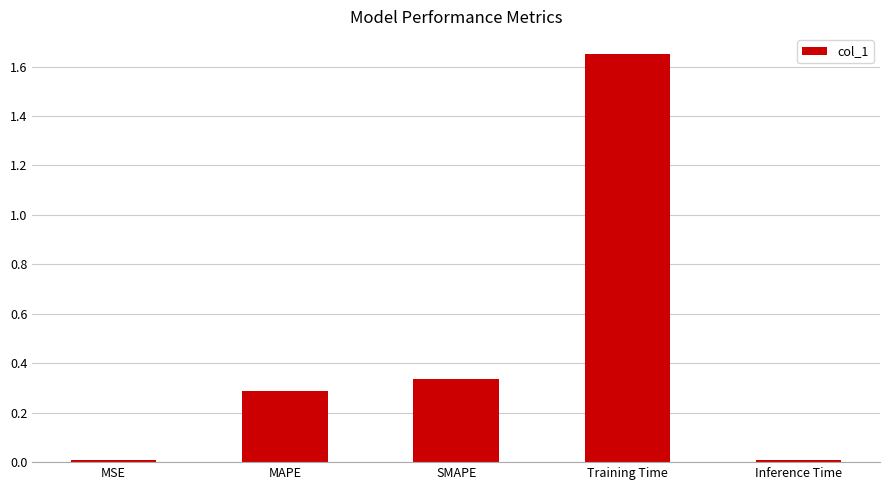

How many series are shown in this chart?

1